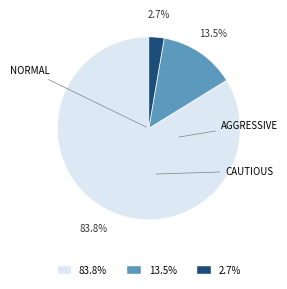

How many segments does this pie chart have?

3